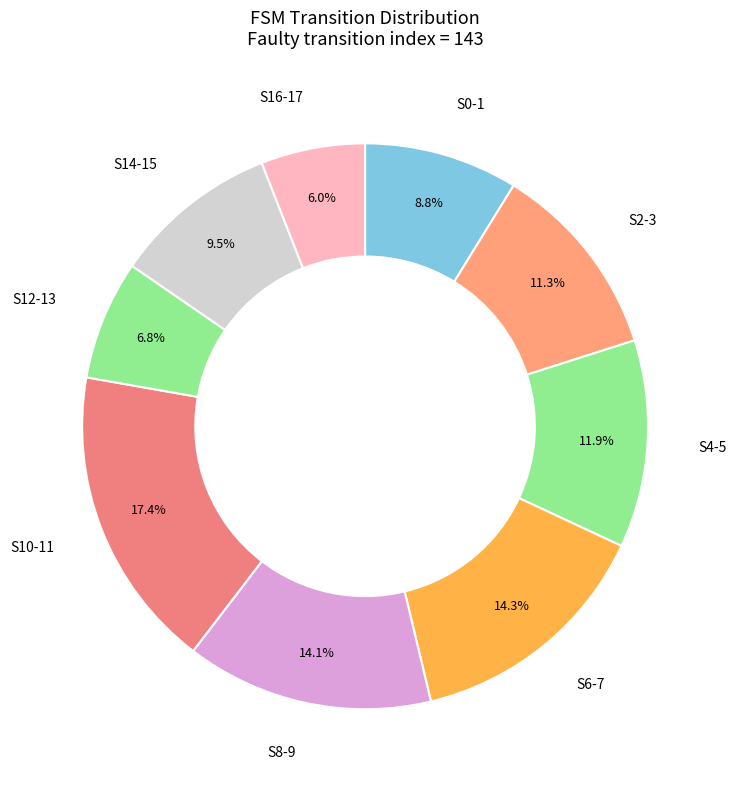

How many segments does this pie chart have?

9